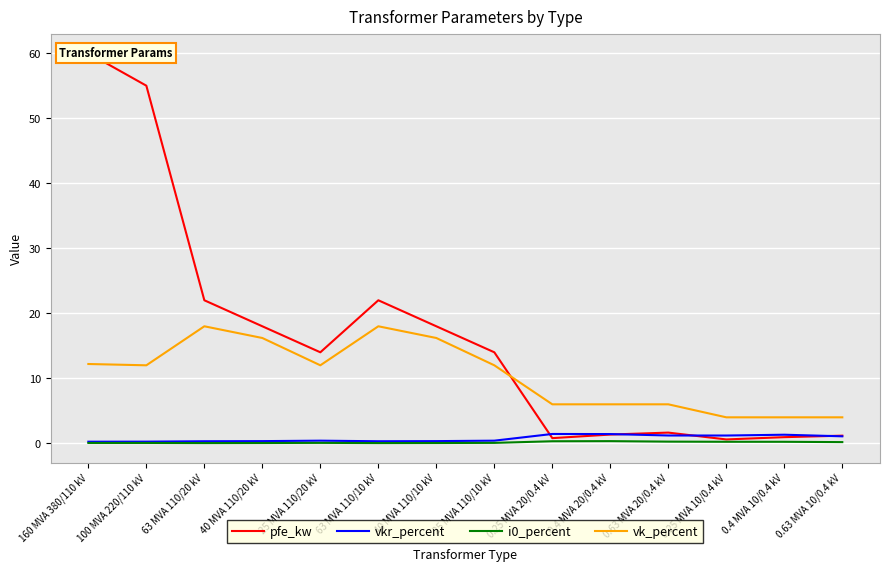

Reading right to left, what are all the values shown in this chart?

pfe_kw: 0.63 MVA 10/0.4 kV=1.2	0.4 MVA 10/0.4 kV=0.9	0.25 MVA 10/0.4 kV=0.6	0.63 MVA 20/0.4 kV=1.6	0.4 MVA 20/0.4 kV=1.4	0.25 MVA 20/0.4 kV=0.8	25 MVA 110/10 kV=14.0	40 MVA 110/10 kV=18.0	63 MVA 110/10 kV=22.0	25 MVA 110/20 kV=14.0	40 MVA 110/20 kV=18.0	63 MVA 110/20 kV=22.0	100 MVA 220/110 kV=55.0	160 MVA 380/110 kV=60.0
vkr_percent: 0.63 MVA 10/0.4 kV=1.1	0.4 MVA 10/0.4 kV=1.3	0.25 MVA 10/0.4 kV=1.2	0.63 MVA 20/0.4 kV=1.2	0.4 MVA 20/0.4 kV=1.4	0.25 MVA 20/0.4 kV=1.4	25 MVA 110/10 kV=0.4	40 MVA 110/10 kV=0.3	63 MVA 110/10 kV=0.3	25 MVA 110/20 kV=0.4	40 MVA 110/20 kV=0.3	63 MVA 110/20 kV=0.3	100 MVA 220/110 kV=0.3	160 MVA 380/110 kV=0.2
i0_percent: 0.63 MVA 10/0.4 kV=0.2	0.4 MVA 10/0.4 kV=0.2	0.25 MVA 10/0.4 kV=0.2	0.63 MVA 20/0.4 kV=0.3	0.4 MVA 20/0.4 kV=0.3	0.25 MVA 20/0.4 kV=0.3	25 MVA 110/10 kV=0.1	40 MVA 110/10 kV=0.1	63 MVA 110/10 kV=0.0	25 MVA 110/20 kV=0.1	40 MVA 110/20 kV=0.1	63 MVA 110/20 kV=0.0	100 MVA 220/110 kV=0.1	160 MVA 380/110 kV=0.1
vk_percent: 0.63 MVA 10/0.4 kV=4.0	0.4 MVA 10/0.4 kV=4.0	0.25 MVA 10/0.4 kV=4.0	0.63 MVA 20/0.4 kV=6.0	0.4 MVA 20/0.4 kV=6.0	0.25 MVA 20/0.4 kV=6.0	25 MVA 110/10 kV=12.0	40 MVA 110/10 kV=16.2	63 MVA 110/10 kV=18.0	25 MVA 110/20 kV=12.0	40 MVA 110/20 kV=16.2	63 MVA 110/20 kV=18.0	100 MVA 220/110 kV=12.0	160 MVA 380/110 kV=12.2